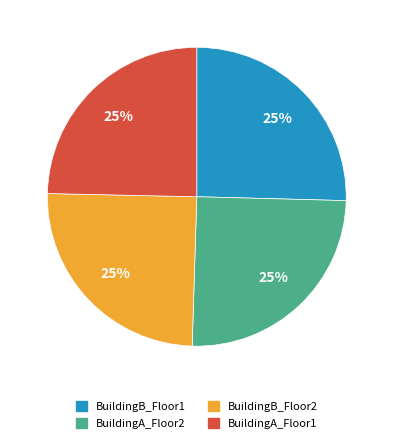

To the nearest percent, what is the combined percentage of BuildingA_Floor1 and BuildingA_Floor2?

50%